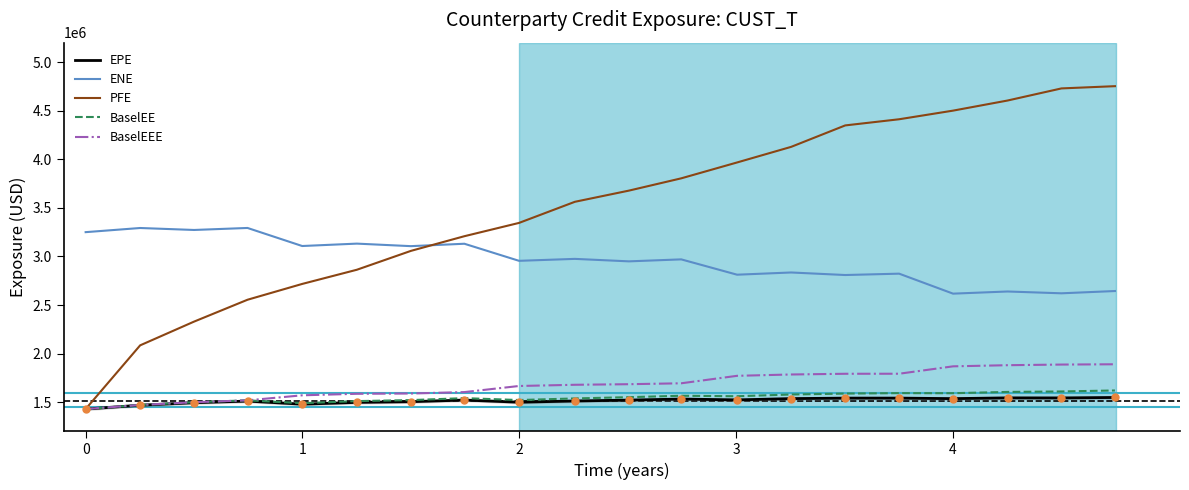

What is the minimum value shown in the chart?

1430080.0